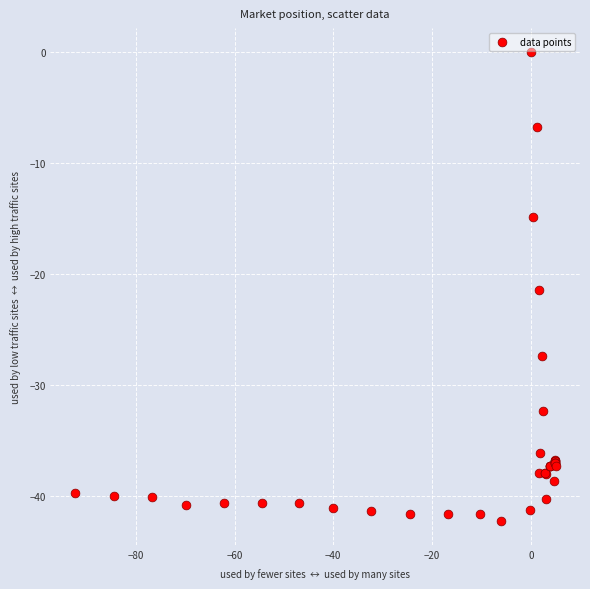

What Y value in the scatter plot is closest to -21?

-21.5